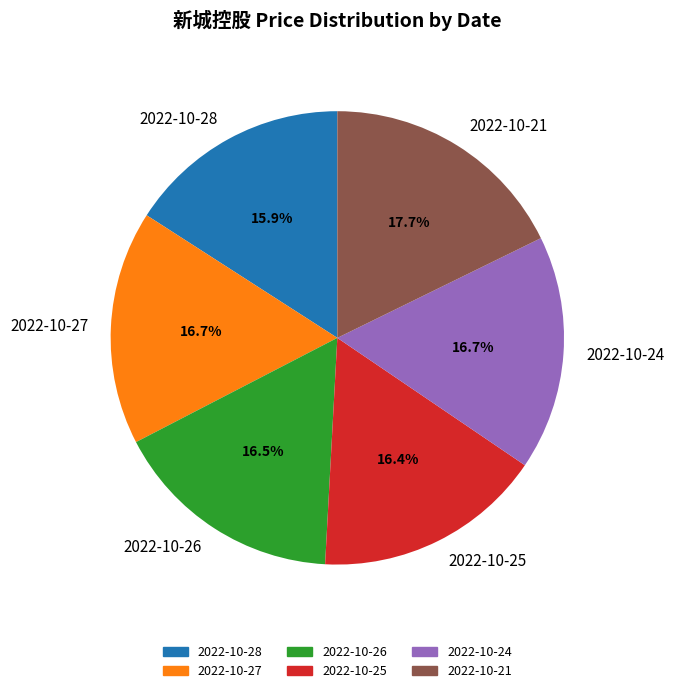

Between 2022-10-21 and 2022-10-25, which is larger?

2022-10-21